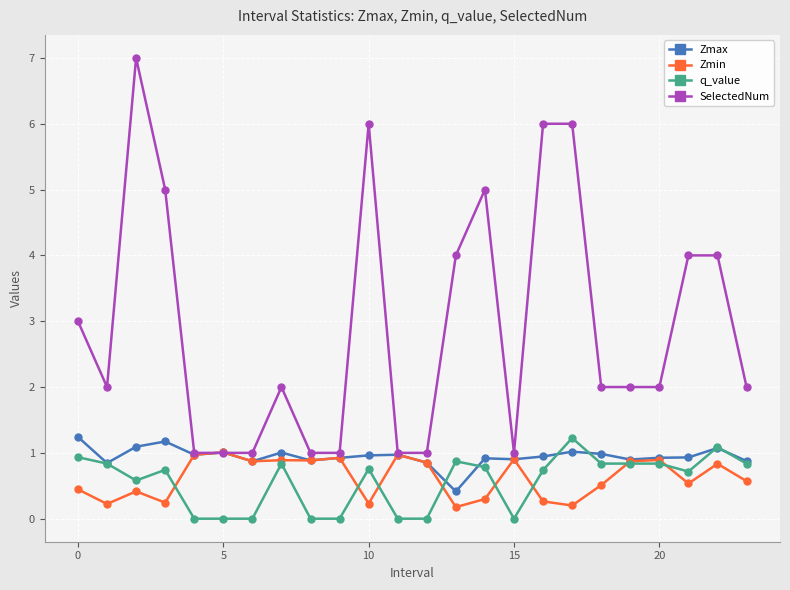

What is the value of the SelectedNum point at the 17th from the left?

6.0